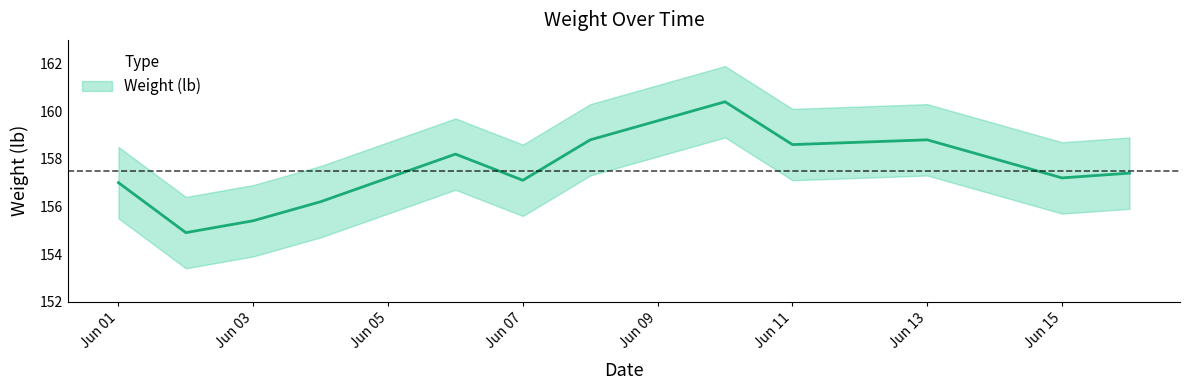

Reading left to right, what are all the values shown in this chart?

157.0	154.9	155.4	156.2	158.2	157.1	158.8	160.4	158.6	158.8	157.2	157.4